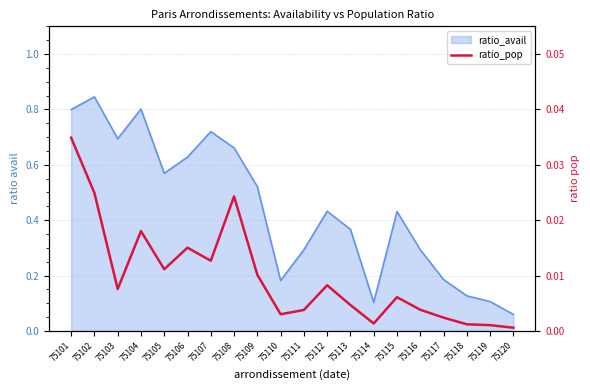

List the labels in order of value, largest first.

75101, 75102, 75108, 75104, 75106, 75107, 75105, 75109, 75112, 75103, 75115, 75113, 75116, 75111, 75110, 75117, 75114, 75118, 75119, 75120